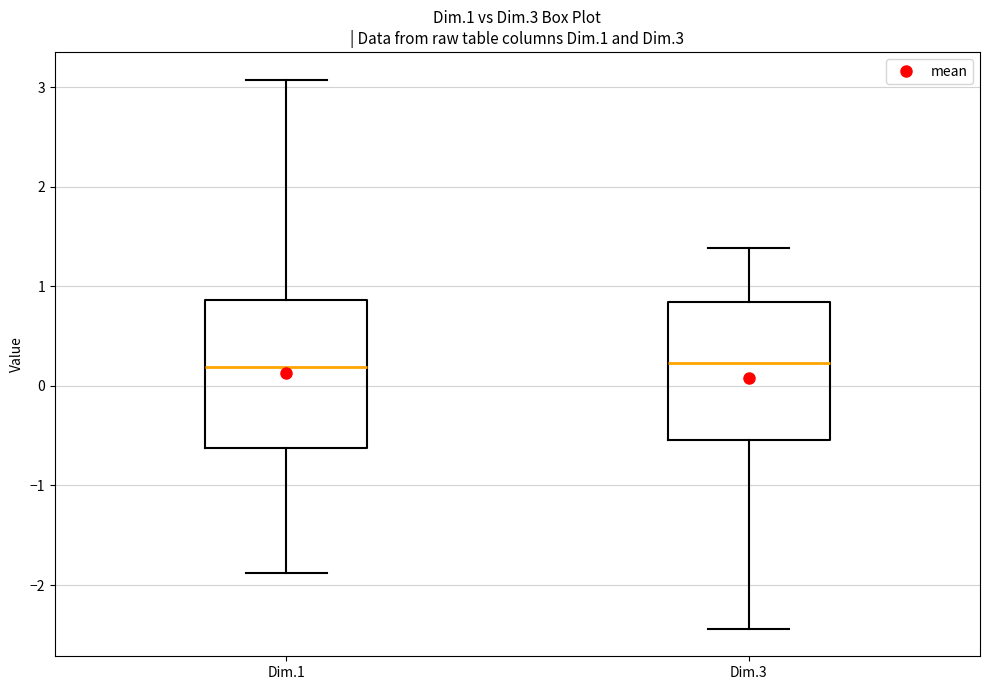

Reading left to right, read every box against the y-axis: the position of its median line, the range the box covers, and the ends of its whiskers. The values are not printed on the chart, so give them approximately, as read against the axis.

Dim.1: median 0.2, box -0.6 to 0.9, whiskers -1.9 to 3.1
Dim.3: median 0.2, box -0.5 to 0.8, whiskers -2.4 to 1.4